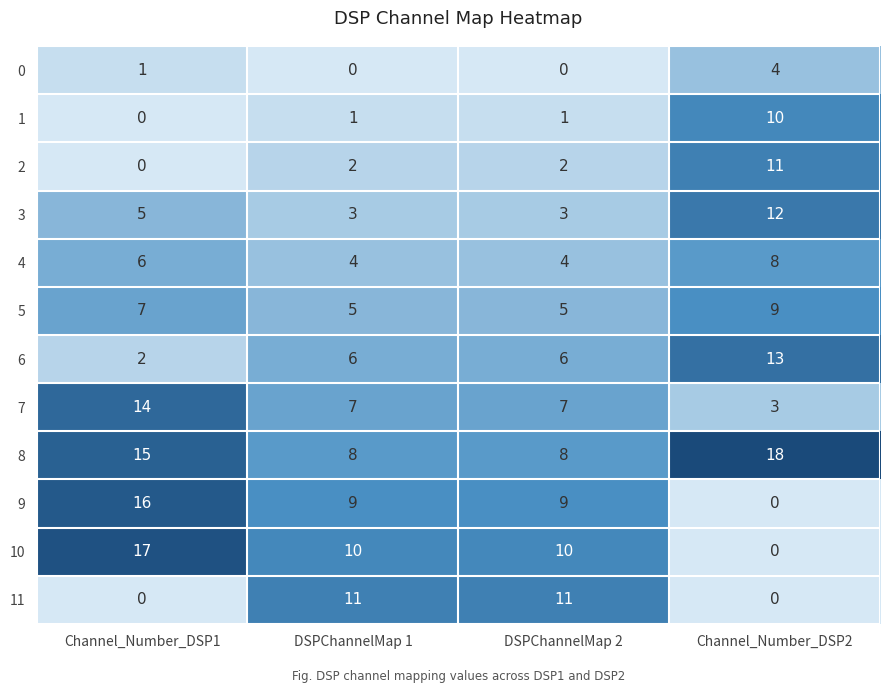

What value does the 9 series have at Channel_Number_DSP1?

16